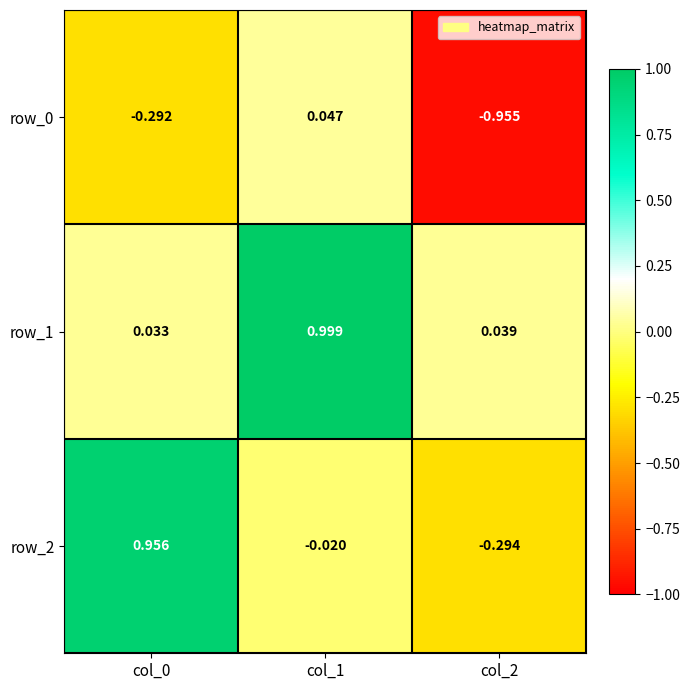

Reading left to right, transcribe all the data shown in this chart.

row_0: -0.3	0.0	-1.0
row_1: 0.0	1.0	0.0
row_2: 1.0	-0.0	-0.3